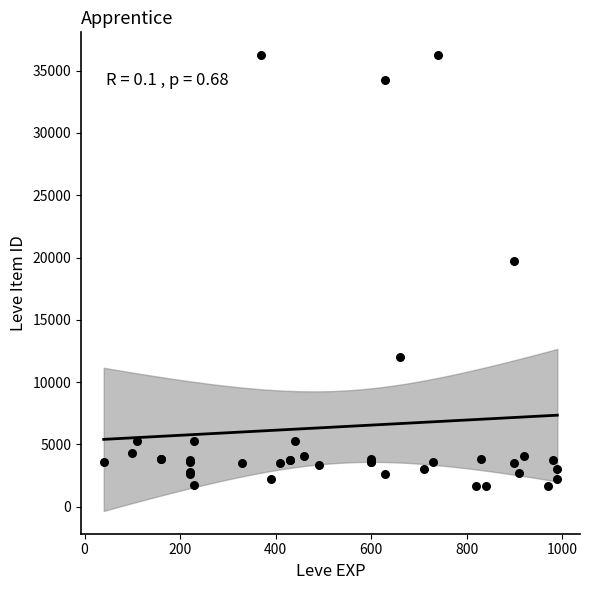

What Y value in the scatter plot is closest to 18967?

19744